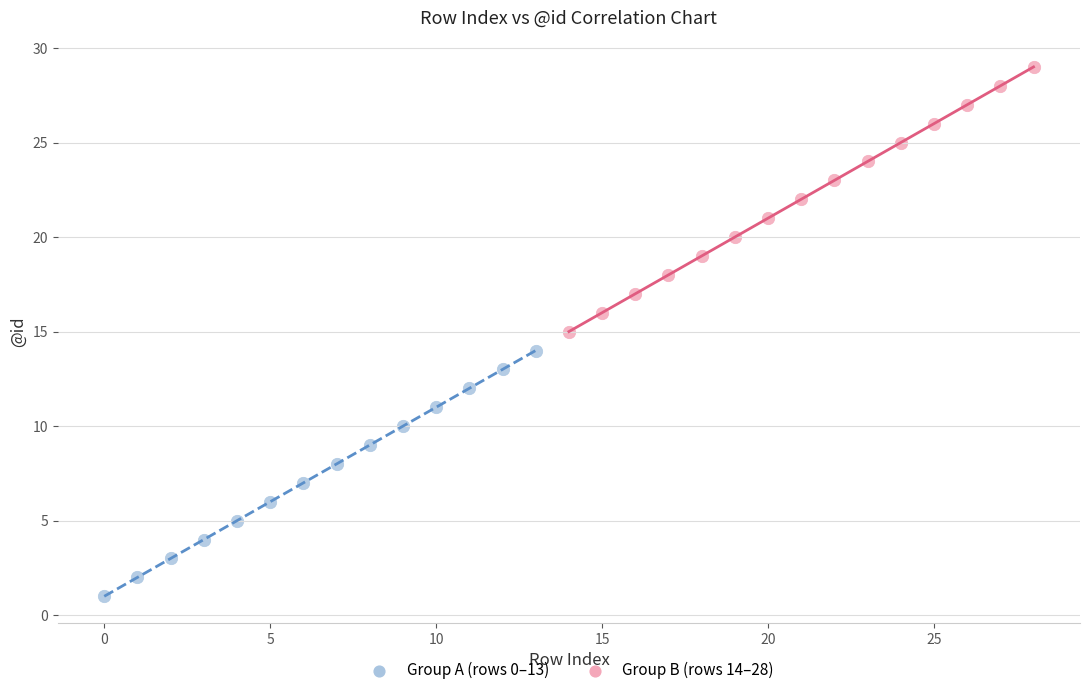

Which series contains the lowest Y value?

Group A (rows 0–13)